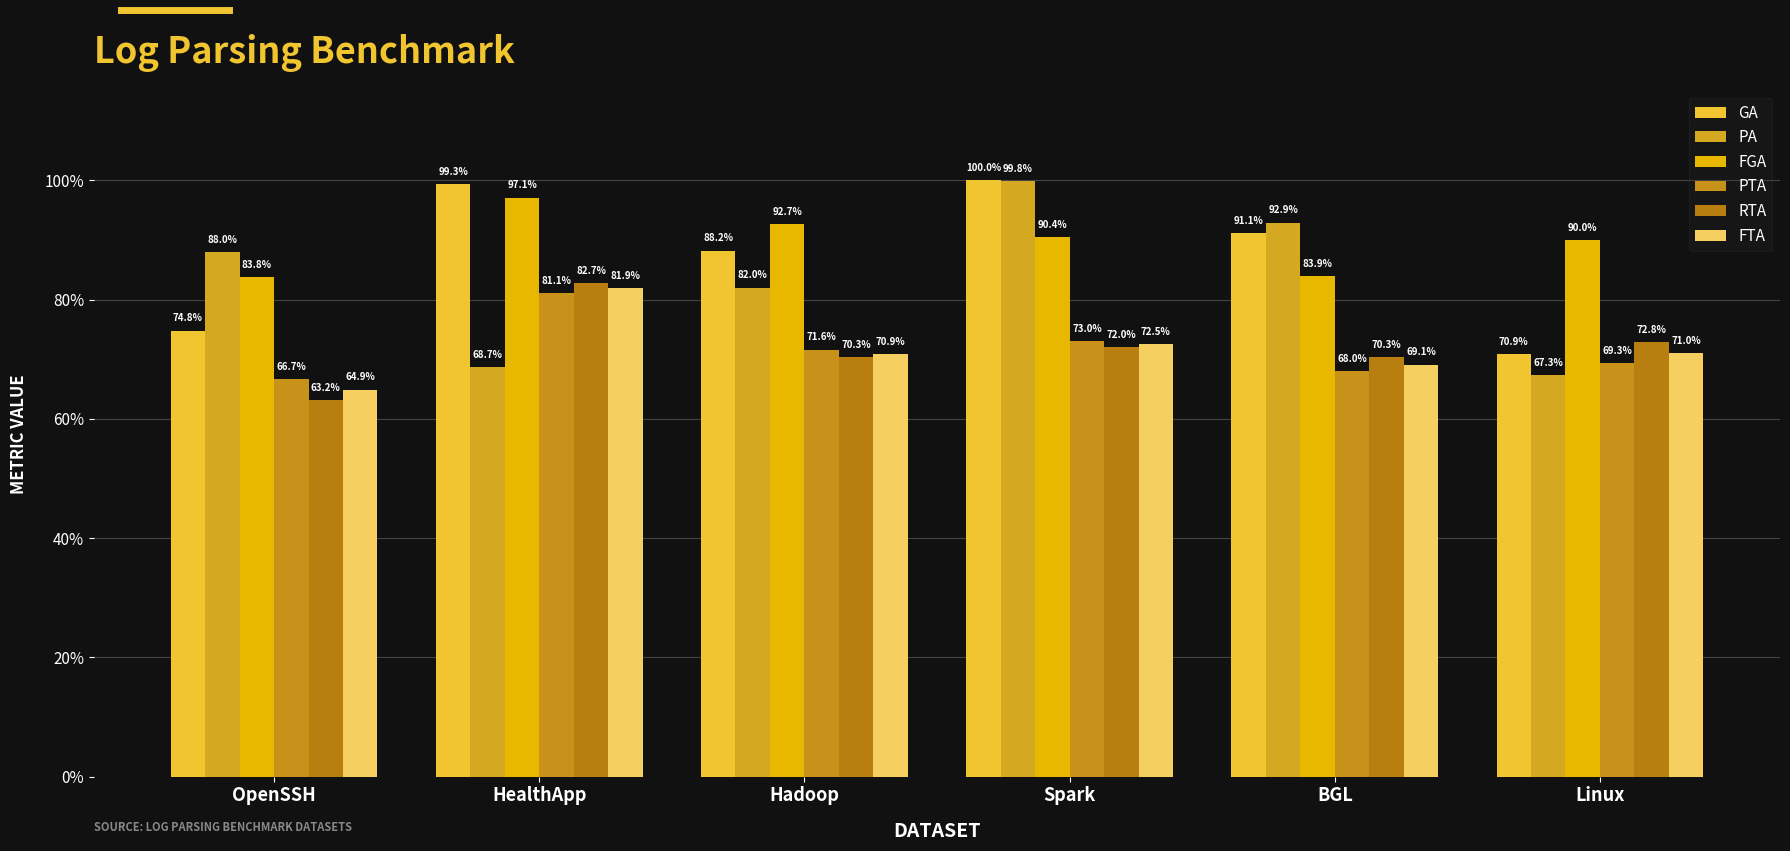

Reading left to right, transcribe all the data shown in this chart.

GA: OpenSSH=0.7	HealthApp=1.0	Hadoop=0.9	Spark=1.0	BGL=0.9	Linux=0.7
PA: OpenSSH=0.9	HealthApp=0.7	Hadoop=0.8	Spark=1.0	BGL=0.9	Linux=0.7
FGA: OpenSSH=0.8	HealthApp=1.0	Hadoop=0.9	Spark=0.9	BGL=0.8	Linux=0.9
PTA: OpenSSH=0.7	HealthApp=0.8	Hadoop=0.7	Spark=0.7	BGL=0.7	Linux=0.7
RTA: OpenSSH=0.6	HealthApp=0.8	Hadoop=0.7	Spark=0.7	BGL=0.7	Linux=0.7
FTA: OpenSSH=0.6	HealthApp=0.8	Hadoop=0.7	Spark=0.7	BGL=0.7	Linux=0.7